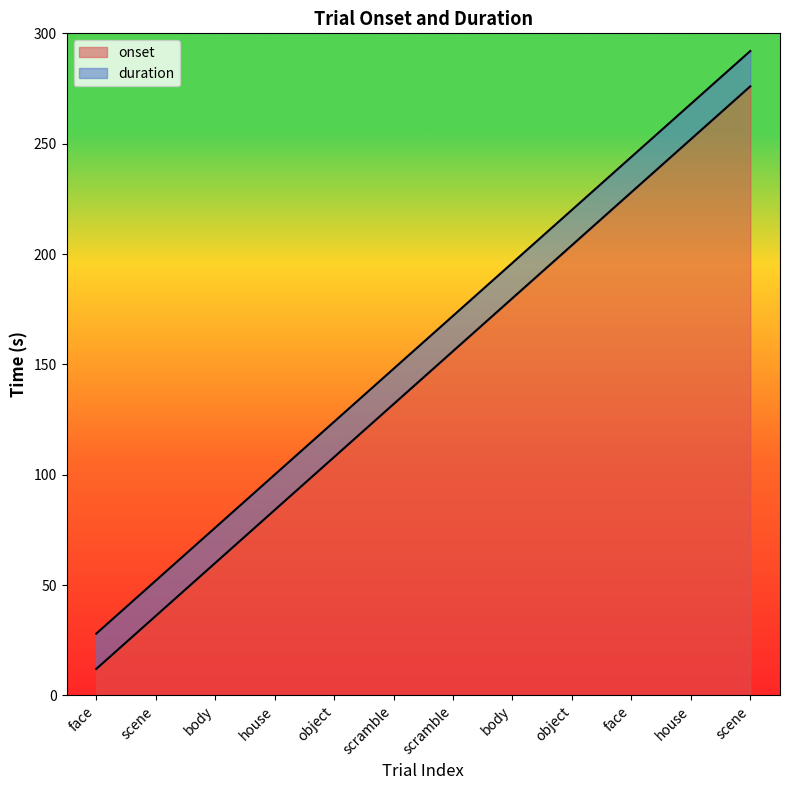

What is the ratio of the value at scramble to the value at face?

11.0